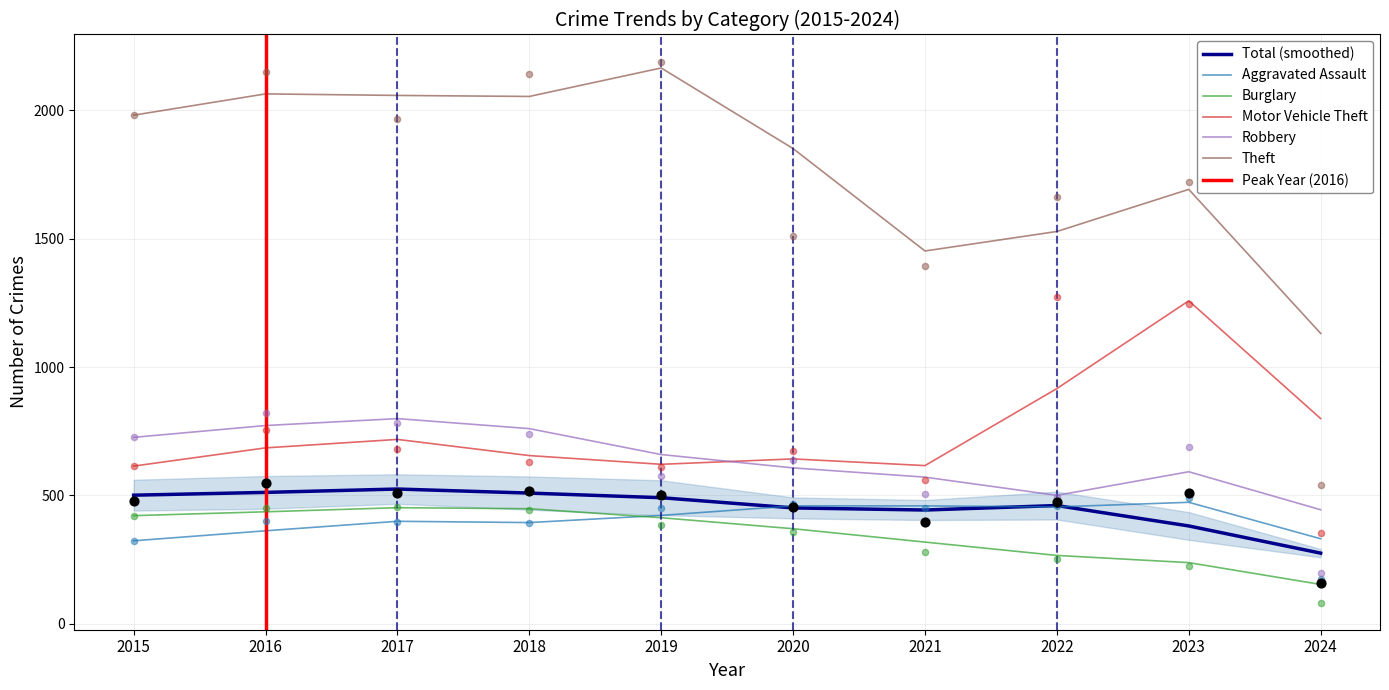

What is the total value across all series at 2018?

4863.3